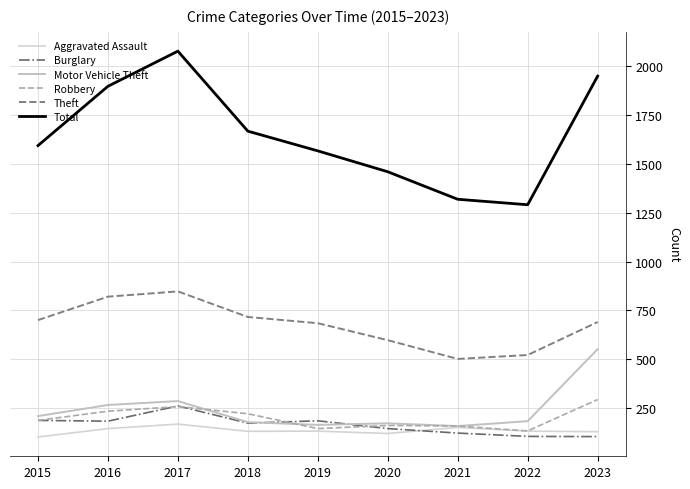

Reading left to right, what are all the values shown in this chart?

Aggravated Assault: 101	144	167	130	131	119	150	131	128
Burglary: 186	182	260	172	184	144	121	104	103
Motor Vehicle Theft: 208	265	285	177	163	171	157	182	551
Robbery: 186	233	257	220	144	160	157	132	293
Theft: 700	820	847	716	684	597	501	521	690
Total: 1594	1898	2078	1668	1567	1460	1319	1291	1950